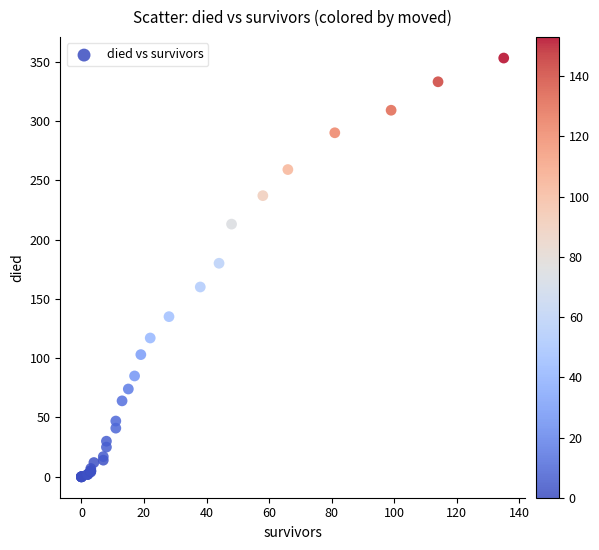

What Y value in the scatter plot is closest to 176?

180